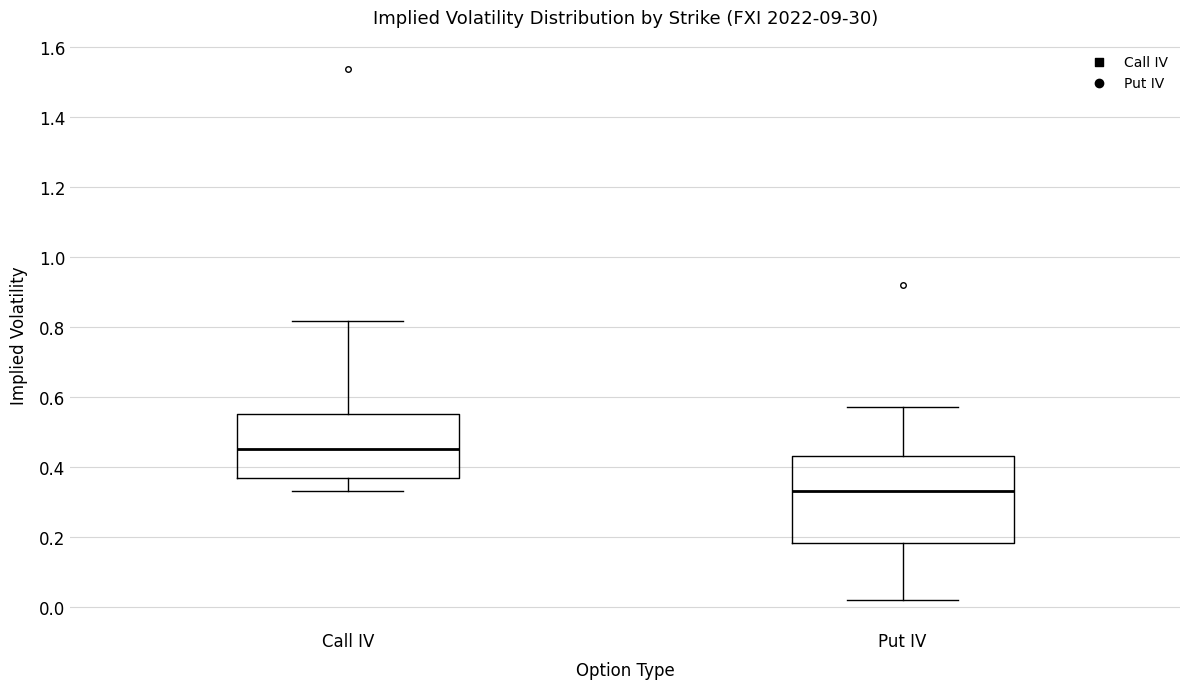

Where is the lower edge of the box for Put IV on the y-axis? The values are not printed on the chart, so give them approximately, as read against the axis.

0.18